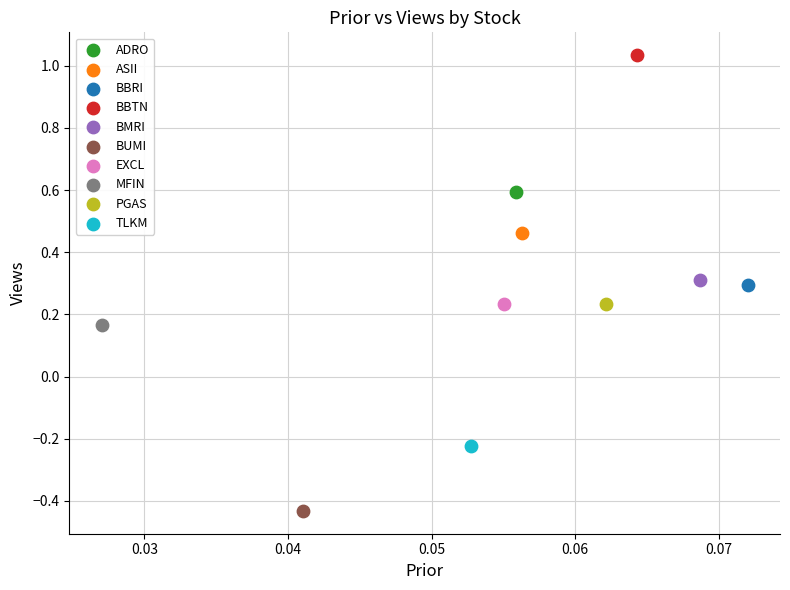

What are all the series names shown in the legend?

ADRO, ASII, BBRI, BBTN, BMRI, BUMI, EXCL, MFIN, PGAS, TLKM